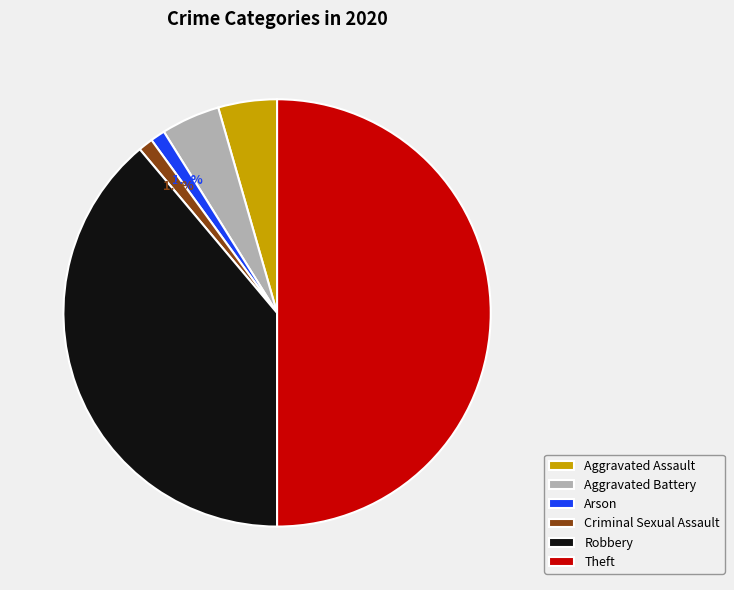

How many segments does this pie chart have?

6